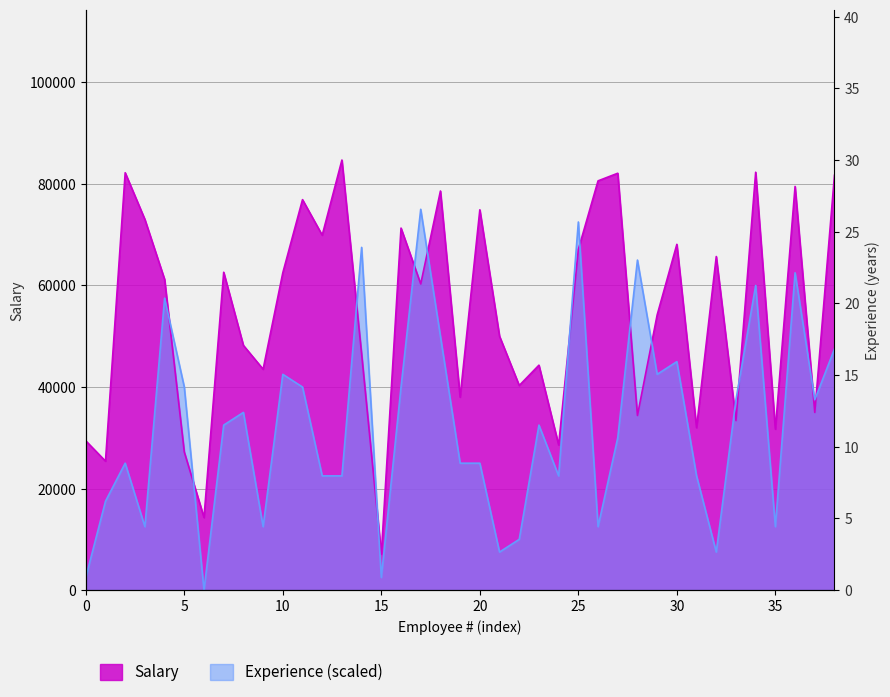

What are all the series names shown in the legend?

Salary, Experience